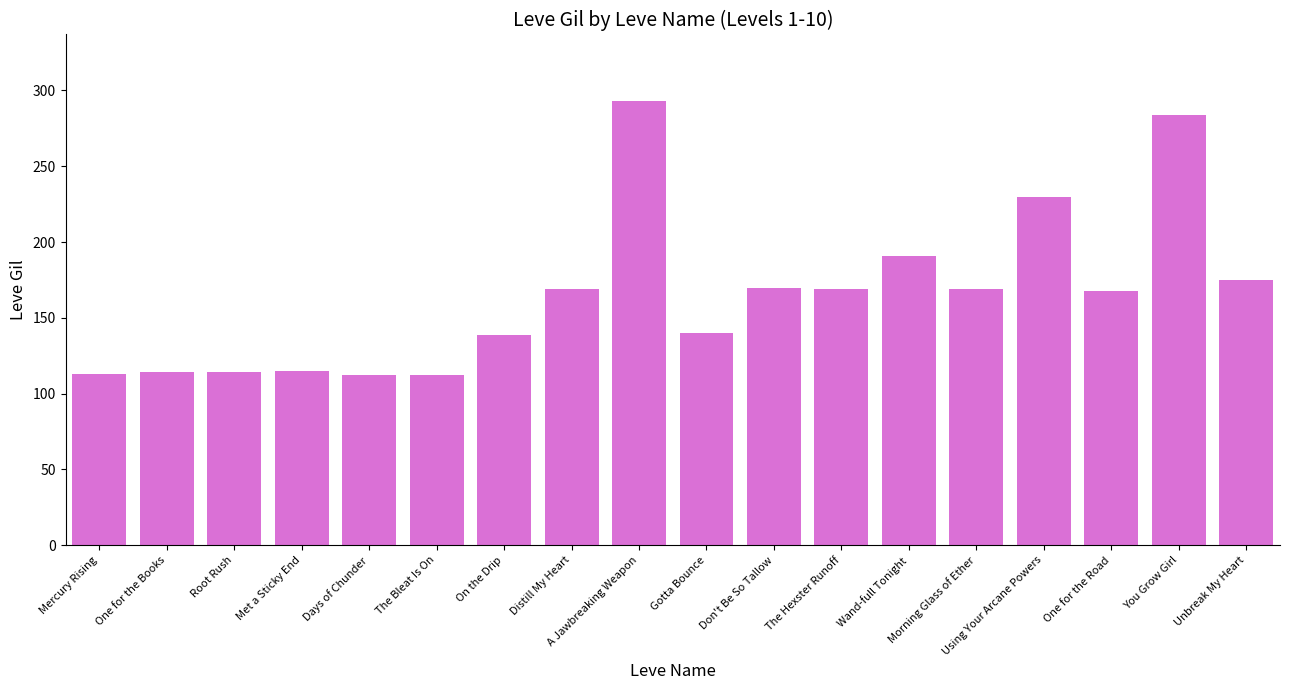

What is the sum of all values?

2977